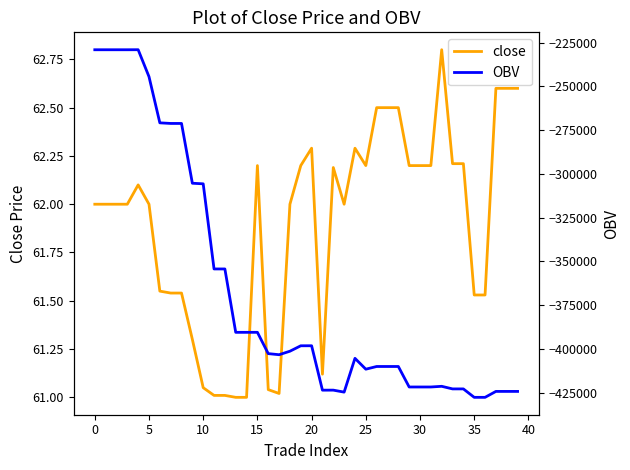

Reading left to right, extract all data points from this chart.

close: 62.0	62.0	62.0	62.0	62.1	62.0	61.5	61.5	61.5	61.3	61.0	61.0	61.0	61.0	61.0	62.2	61.0	61.0	62.0	62.2	62.3	61.1	62.2	62.0	62.3	62.2	62.5	62.5	62.5	62.2	62.2	62.2	62.8	62.2	62.2	61.5	61.5	62.6	62.6	62.6
OBV: -229120.0	-229120.0	-229120.0	-229120.0	-229095.8	-244501.6	-270875.1	-271224.4	-271224.4	-305390.3	-305722.0	-354360.5	-354360.5	-390578.8	-390578.8	-390568.8	-402735.9	-403362.1	-401361.1	-398259.4	-398241.6	-423621.1	-423601.1	-424737.1	-405429.6	-411629.6	-410090.6	-410090.6	-410090.6	-421803.2	-421803.2	-421803.2	-421415.2	-422899.2	-422899.2	-427718.7	-427718.7	-424330.7	-424330.7	-424330.7